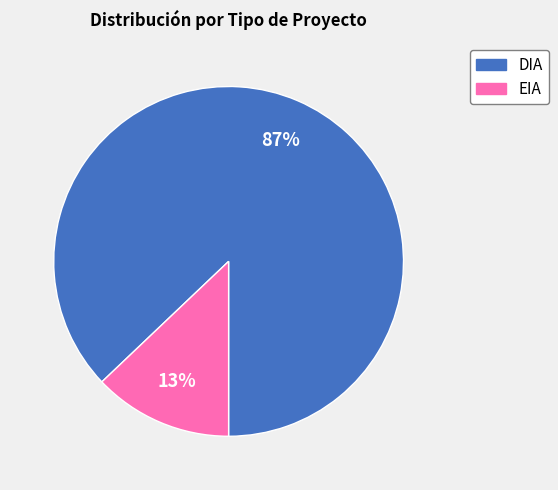

Rank the categories by value from highest to lowest.

DIA, EIA